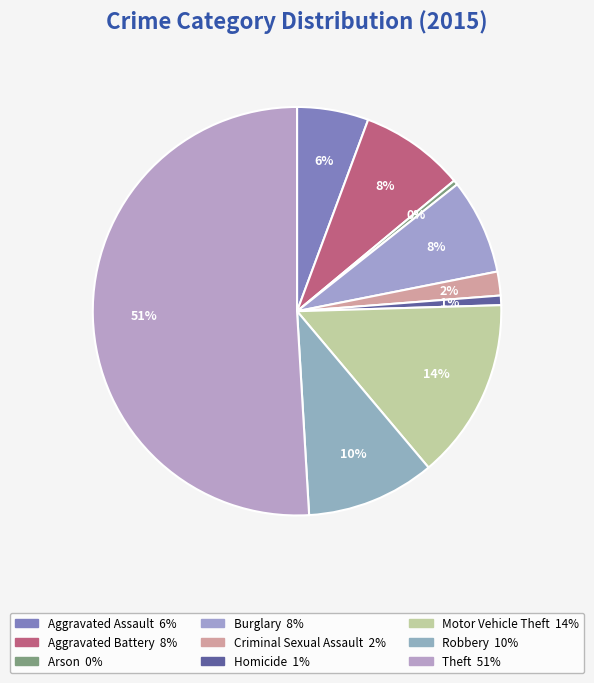

How many slices are in this pie chart?

9